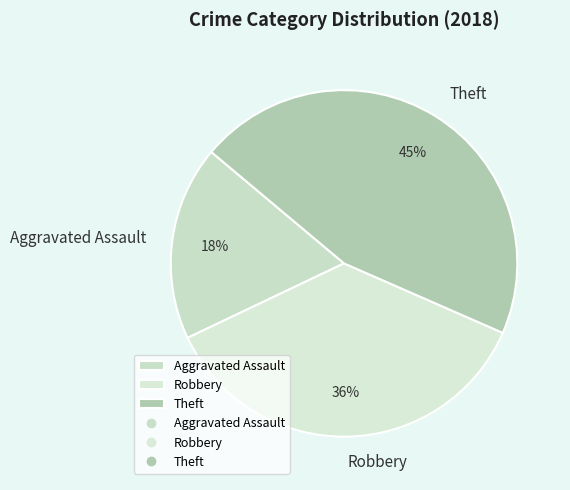

How many slices are in this pie chart?

3